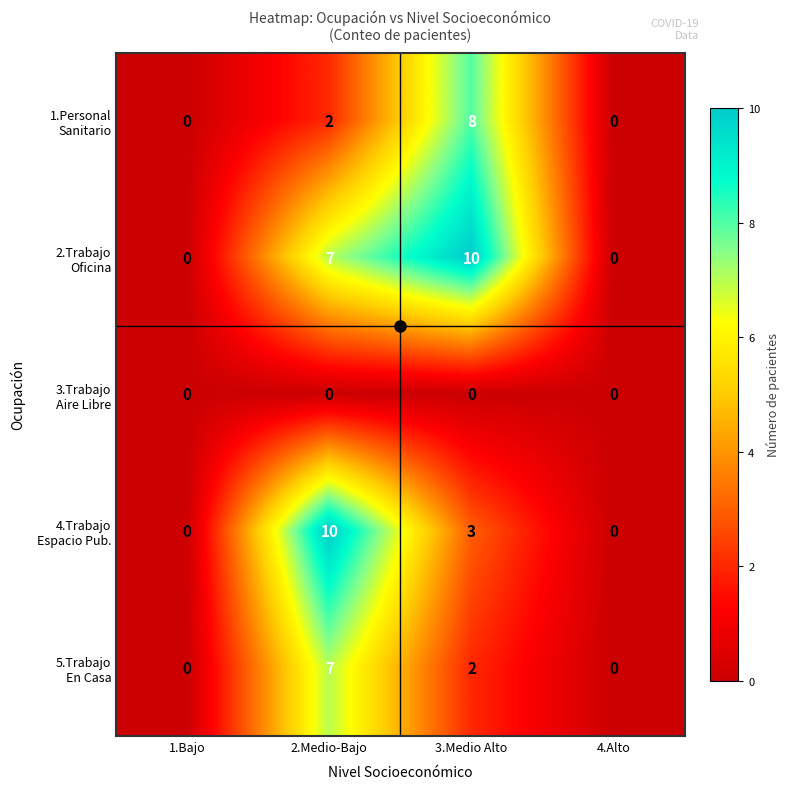

At which category is the sum across all series the highest?

2.Medio-Bajo